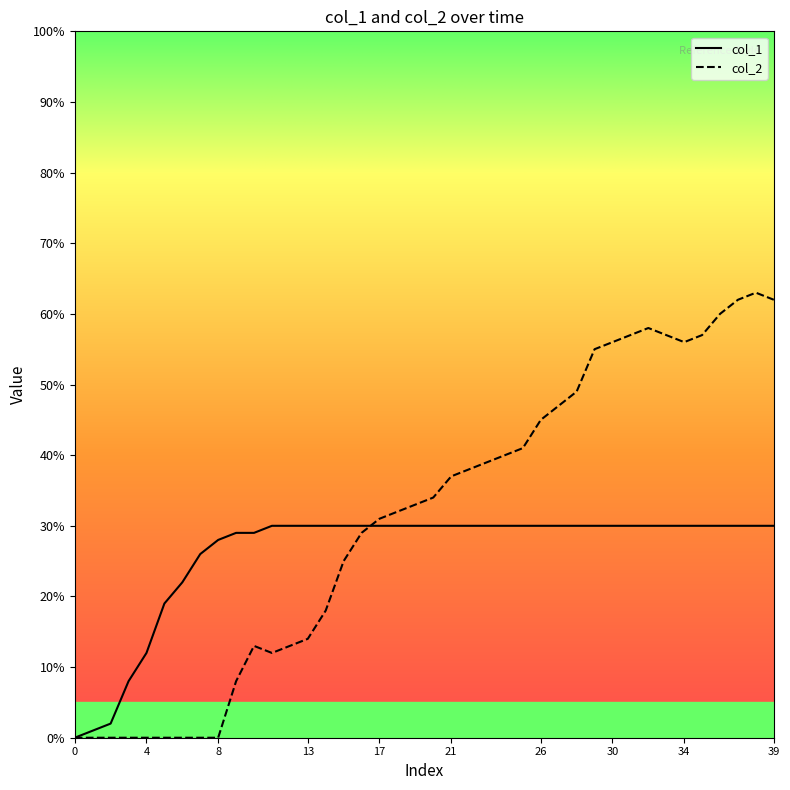

Reading left to right, what are all the values shown in this chart?

col_1: 0	1	2	8	12	19	22	26	28	29	29	30	30	30	30	30	30	30	30	30	30	30	30	30	30	30	30	30	30	30	30	30	30	30	30	30	30	30	30	30
col_2: 0	0	0	0	0	0	0	0	0	8	13	12	13	14	18	25	29	31	32	33	34	37	38	39	40	41	45	47	49	55	56	57	58	57	56	57	60	62	63	62